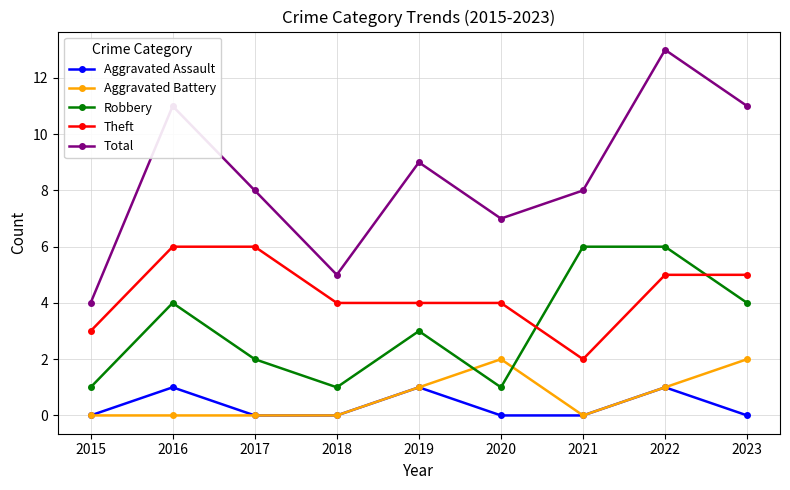

Which category has the highest value in the Total series?

2022